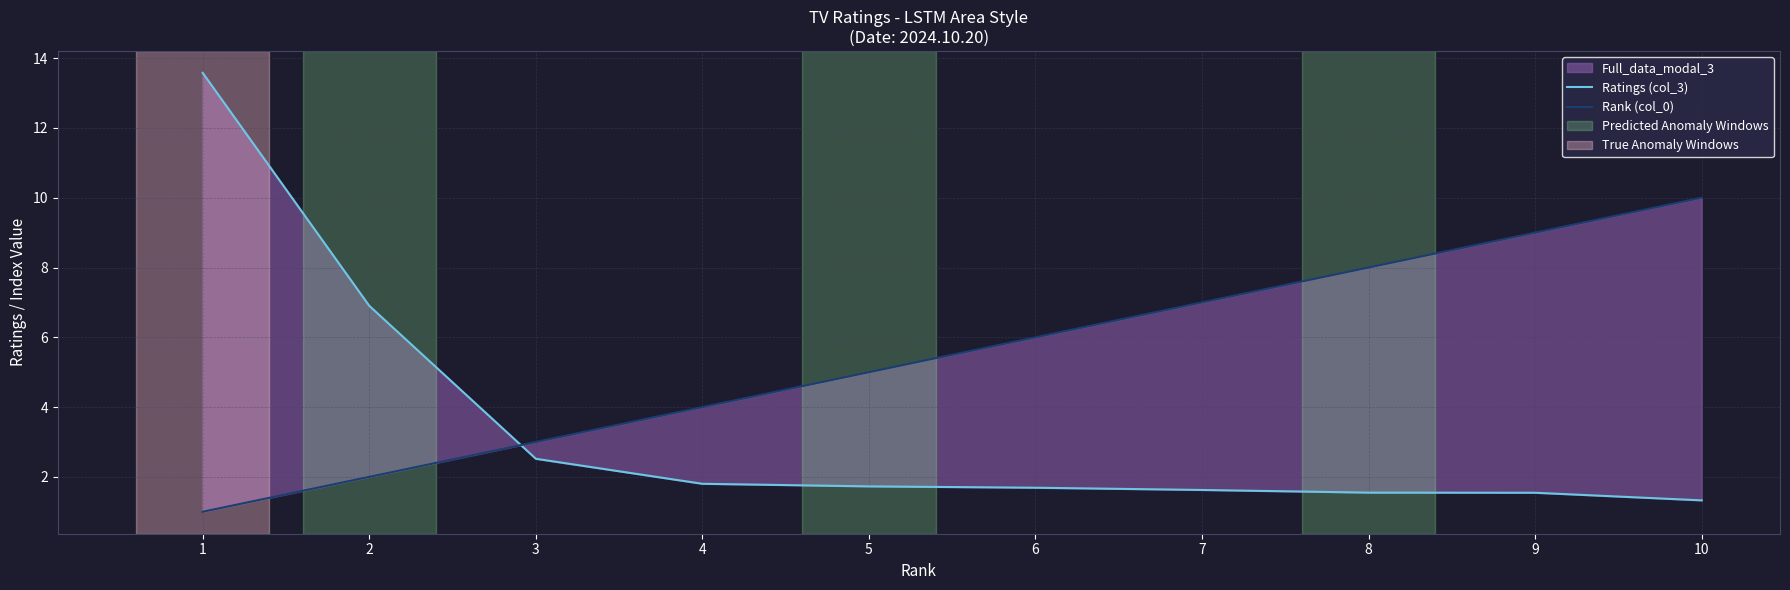

Which label corresponds to the largest value in the chart?

1